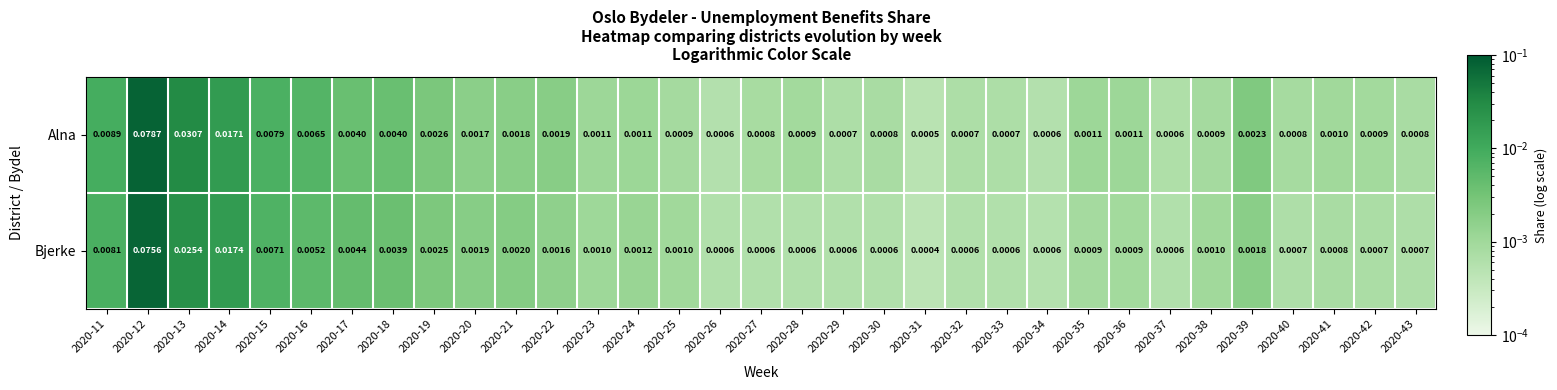

Which series has the largest total across all categories?

Alna